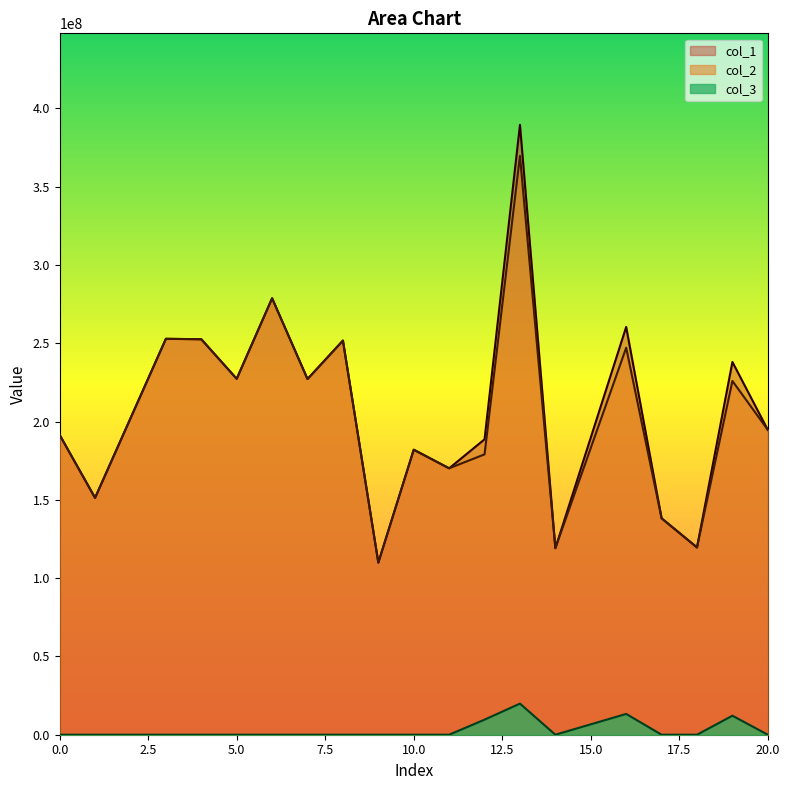

True or false: col_3 has more than 0 points higher than both neighbors.

True